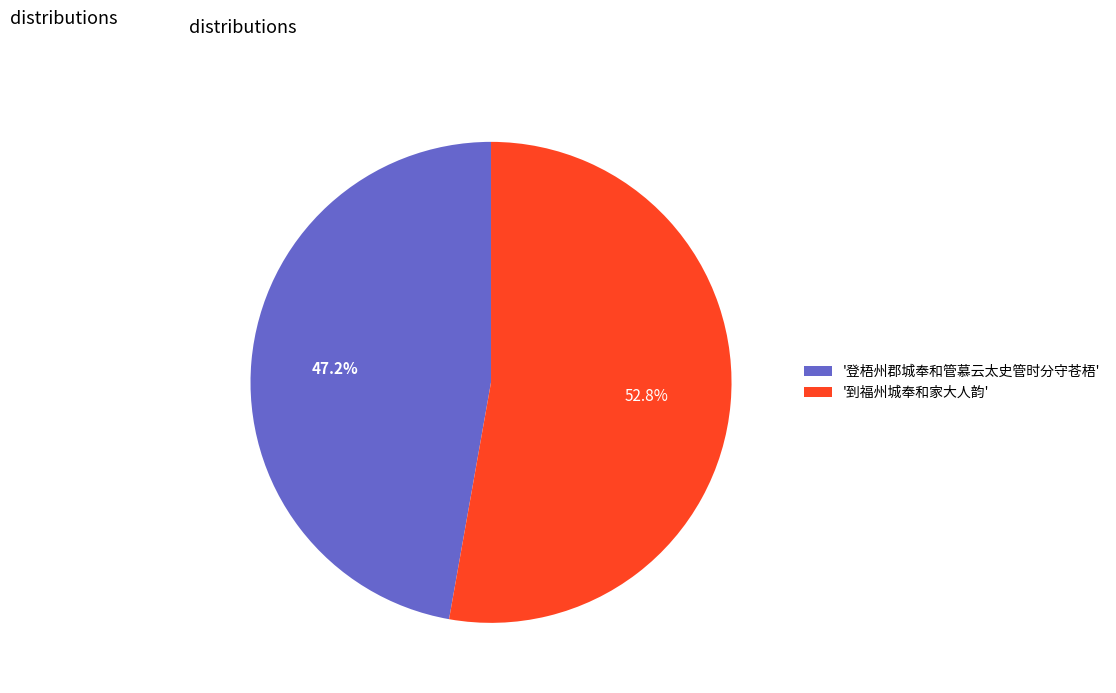

Which category has the smallest portion of the pie?

'登梧州郡城奉和管慕云太史管时分守苍梧'